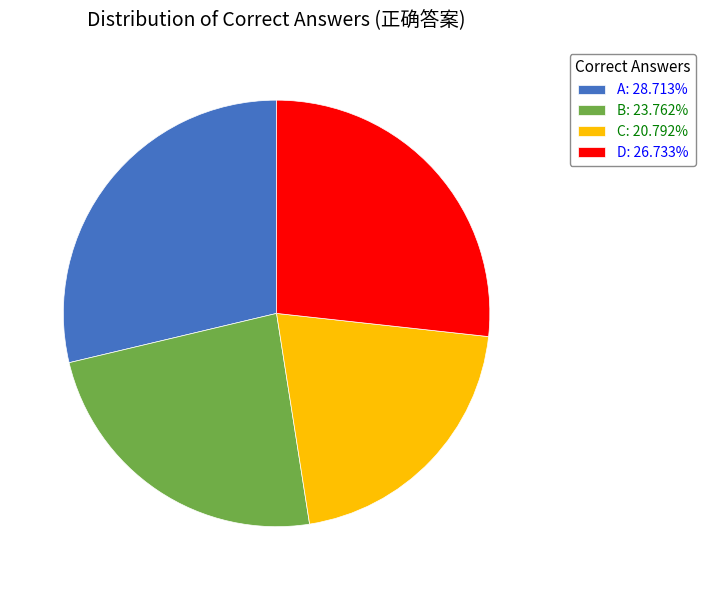

How many segments does this pie chart have?

4